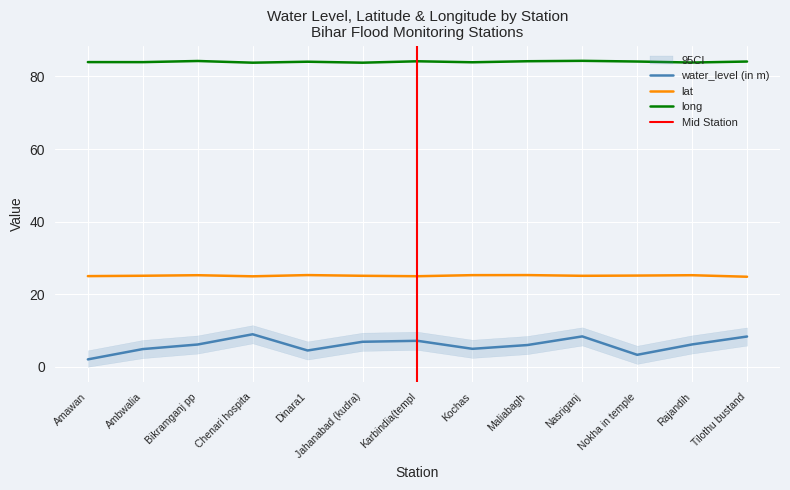

True or false: lat and water_level (in m) intersect in this chart.

False